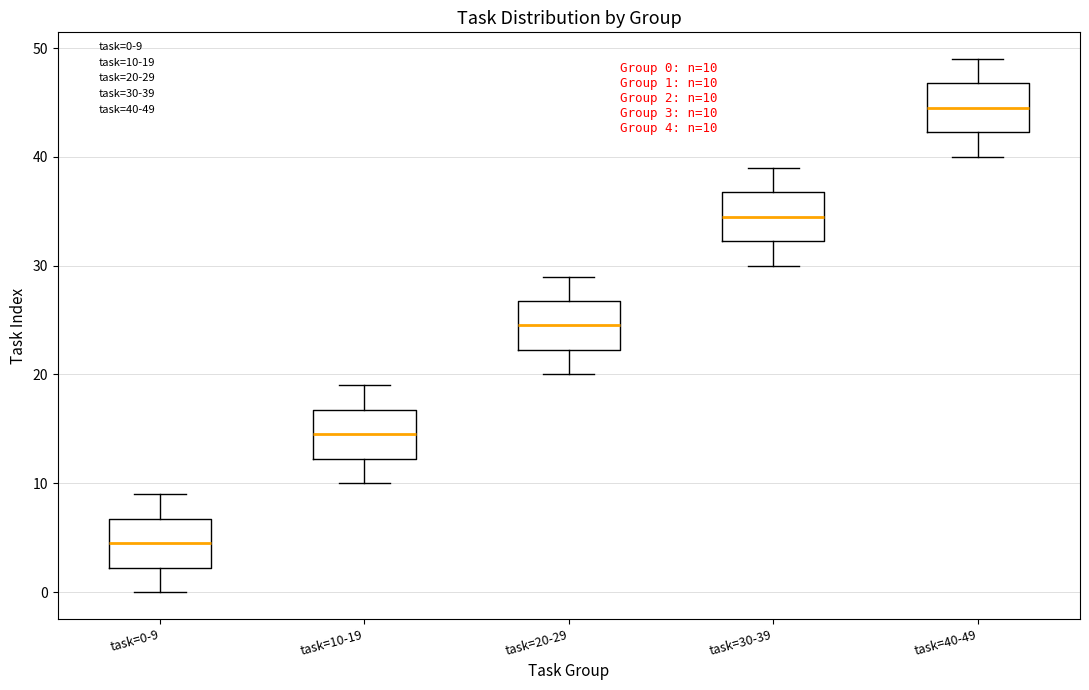

Which box's median line is the lowest?

task=0-9